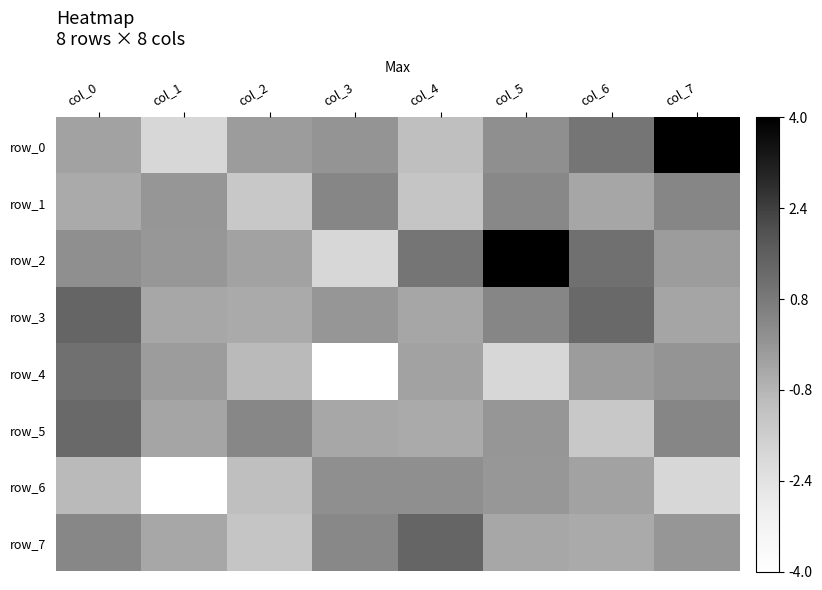

What is the total value across all series at col_3?

-5.3